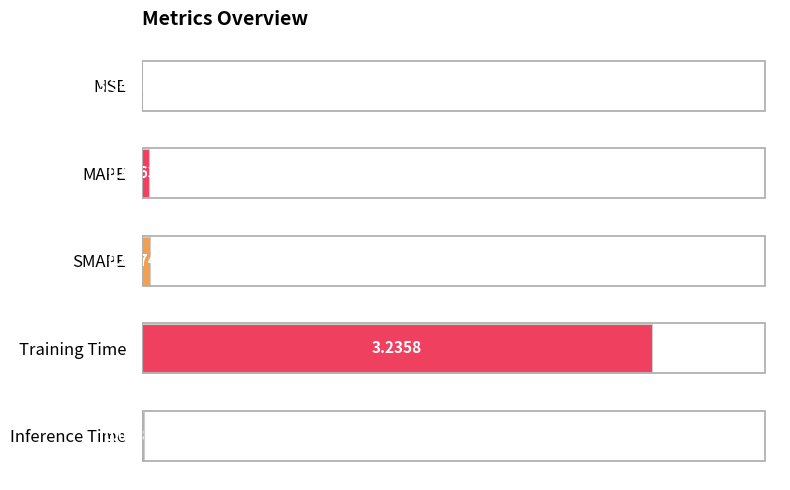

What is the sum of the values at Training Time and SMAPE?

3.3